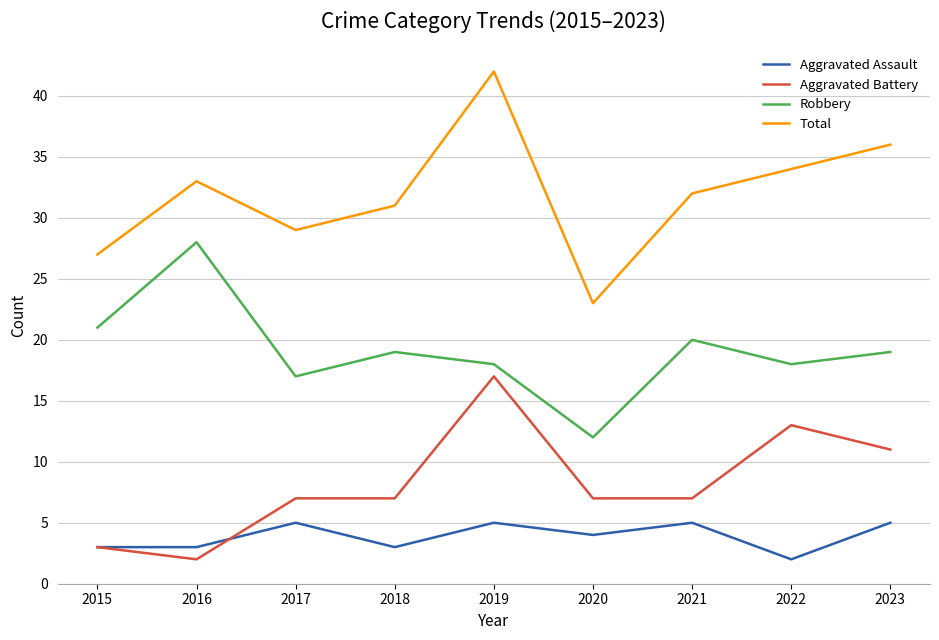

True or false: Aggravated Battery and Aggravated Assault intersect in this chart.

True